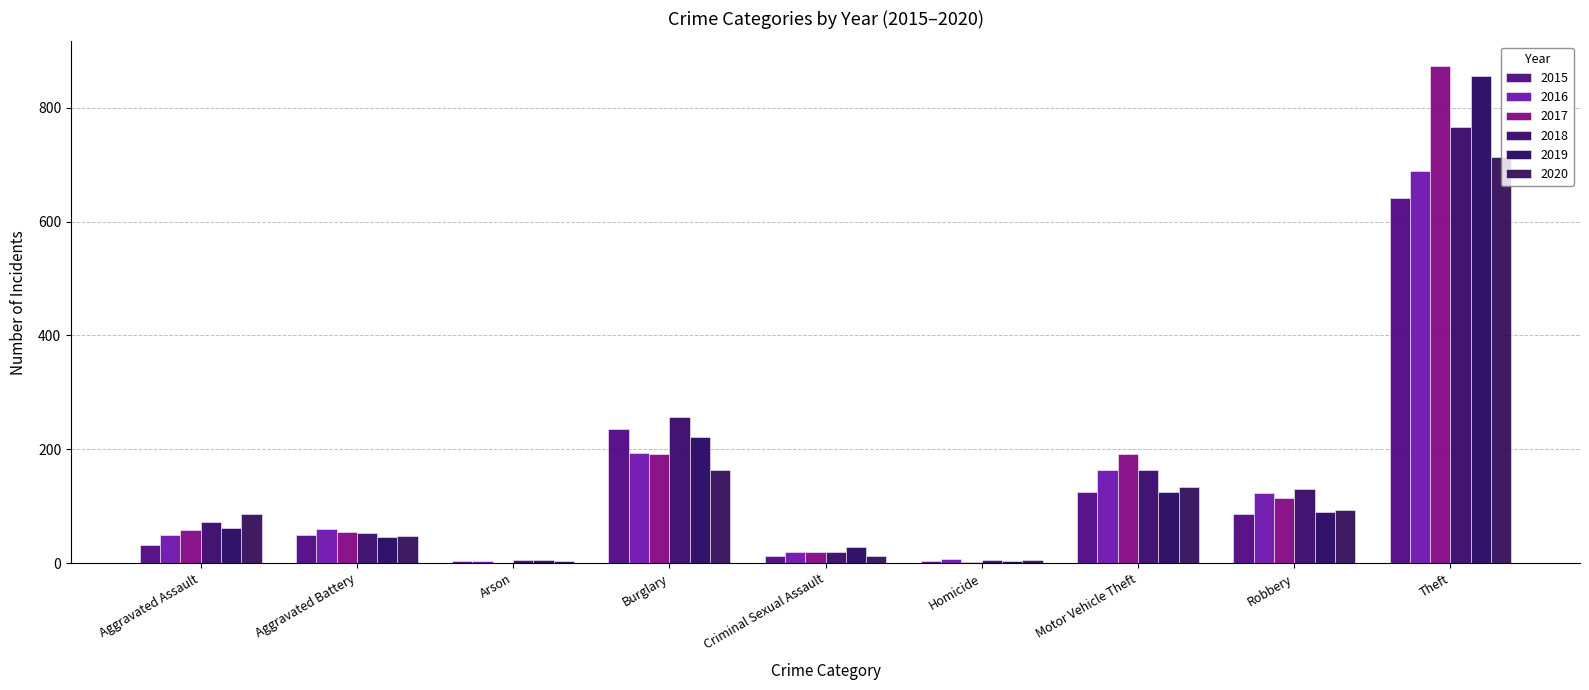

Which series changed the most between Arson and Robbery?

2018